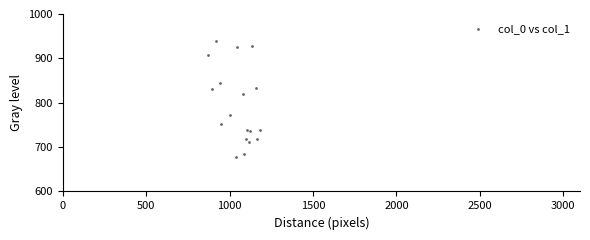

What Y value in the scatter plot is closest to 808?

820.1